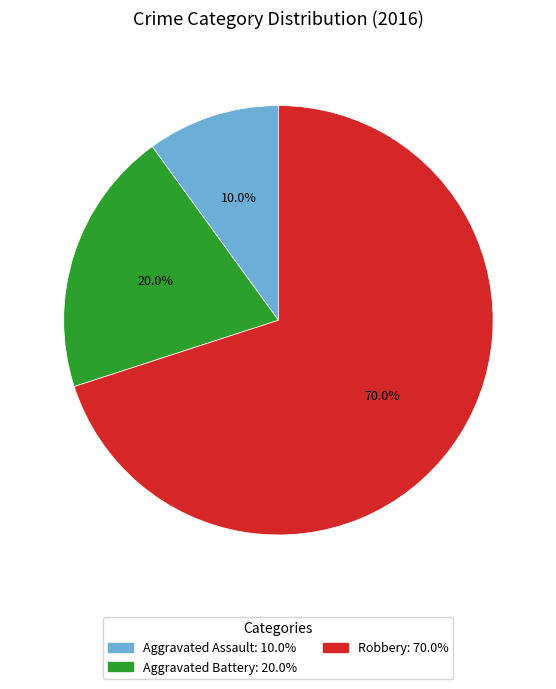

Which slice is the smallest?

Aggravated Assault